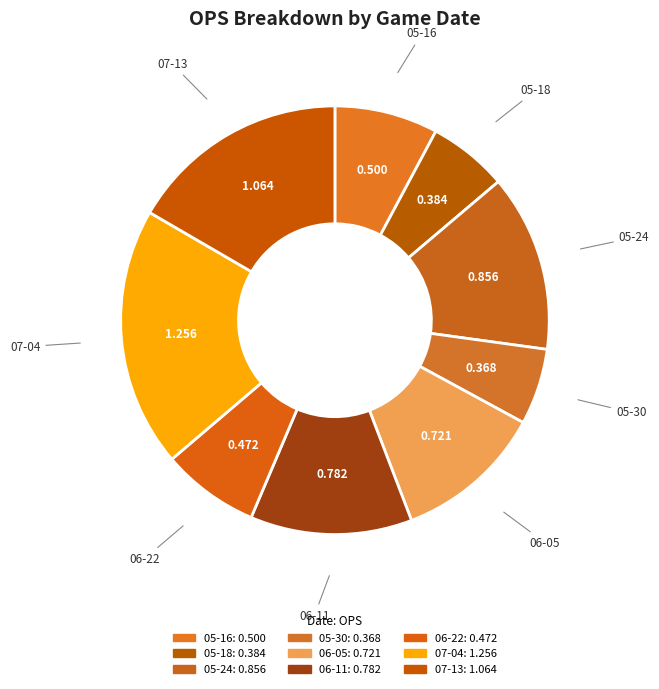

Is there any slice that represents more than half of the pie?

No